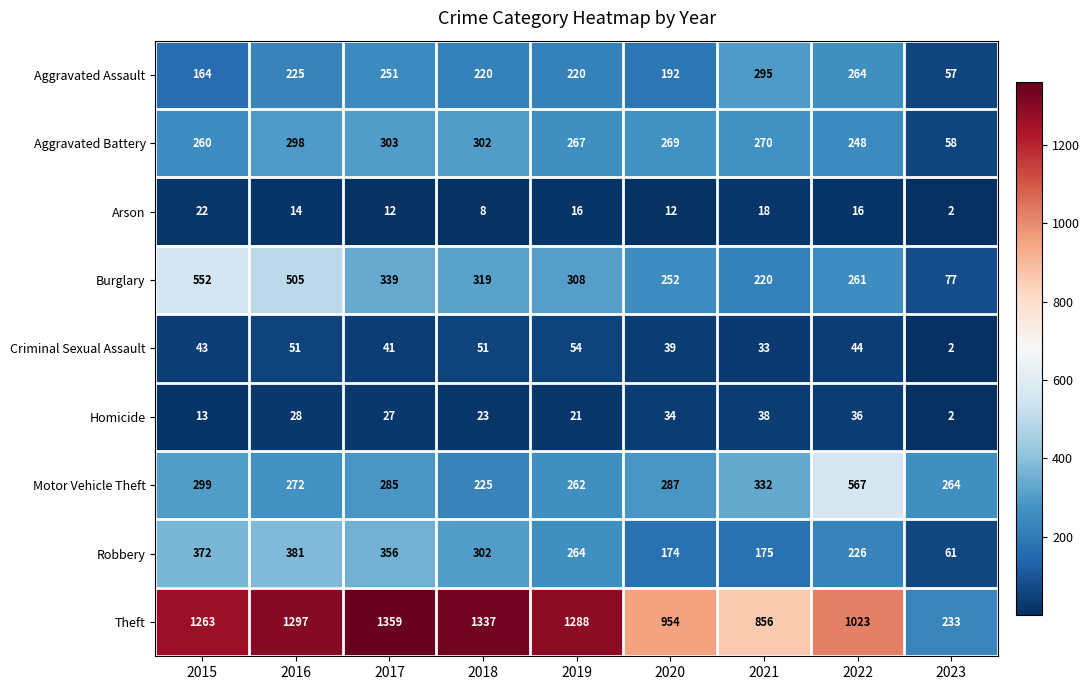

Rank the series at 2015 from highest to lowest value.

Theft, Burglary, Robbery, Motor Vehicle Theft, Aggravated Battery, Aggravated Assault, Criminal Sexual Assault, Arson, Homicide